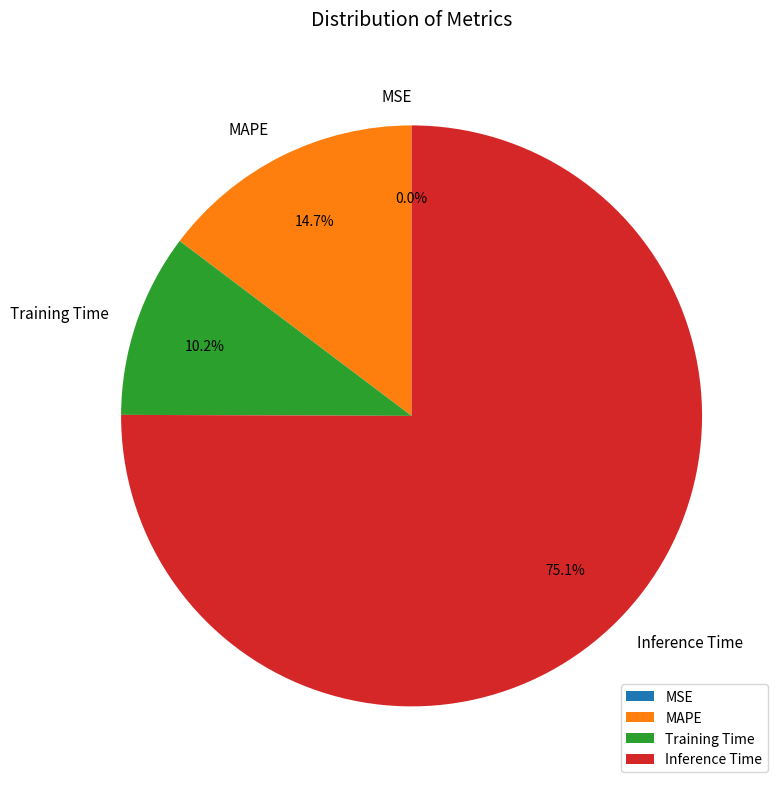

Between Inference Time and Training Time, which is larger?

Inference Time